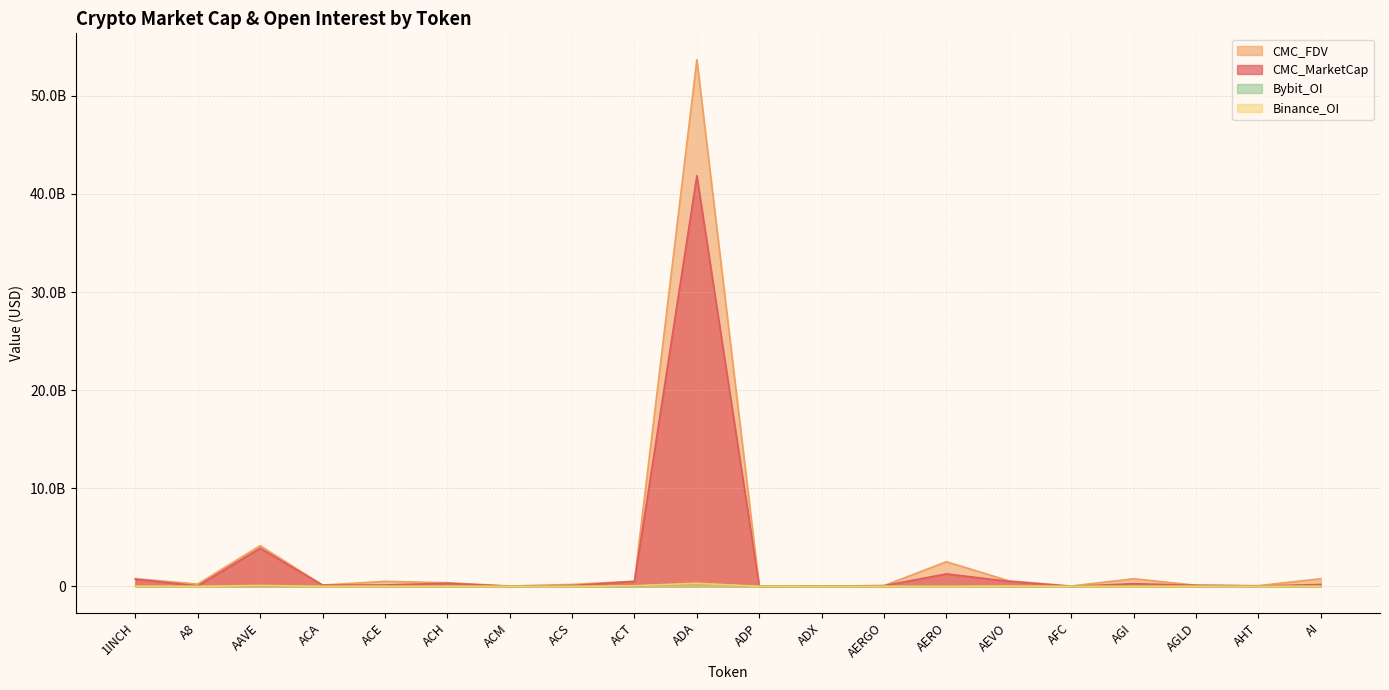

How many lines are shown in the chart?

4